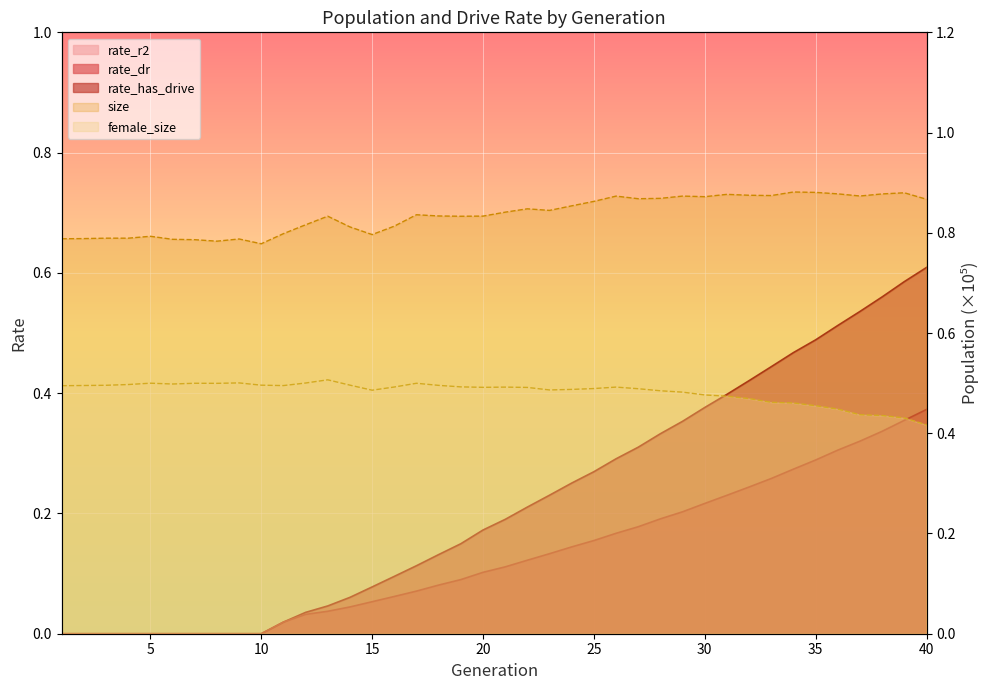

Is the value of rate_dr at 40 greater than the value of rate_has_drive at 12?

Yes